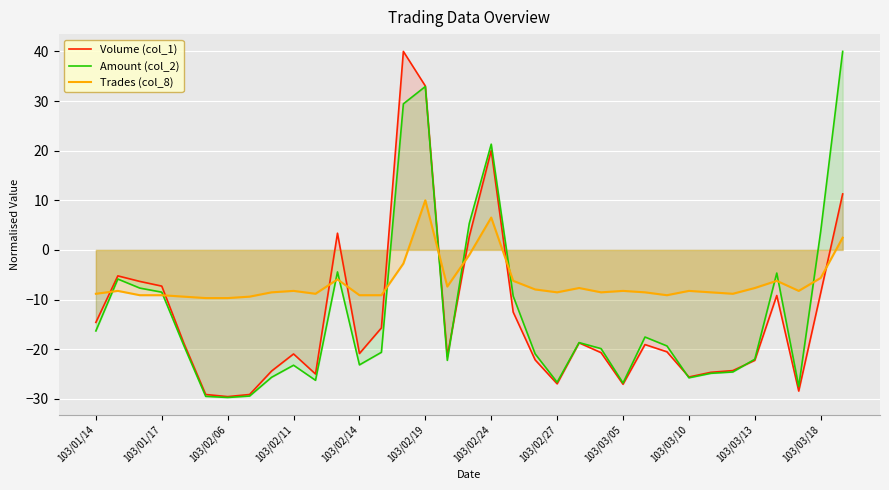

Does the chart display data point markers on the line(s)?

No